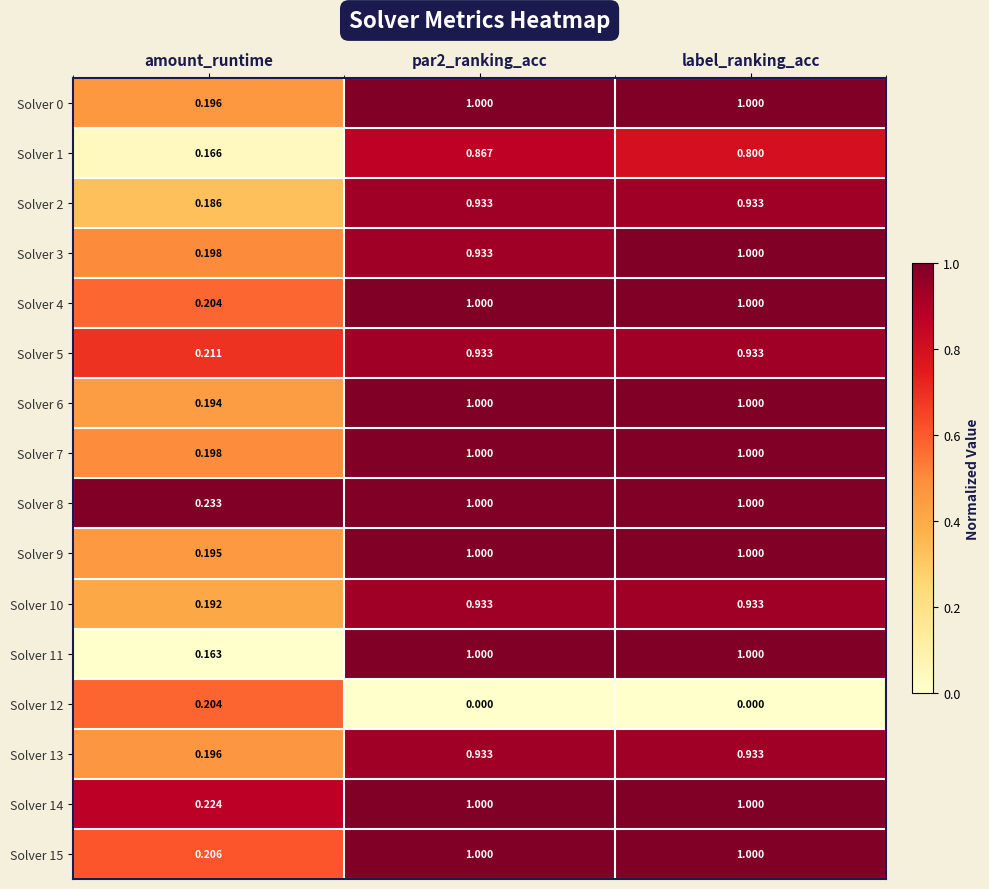

Is the value of Solver 5 at par2_ranking_acc greater than the value of Solver 14 at amount_runtime?

Yes